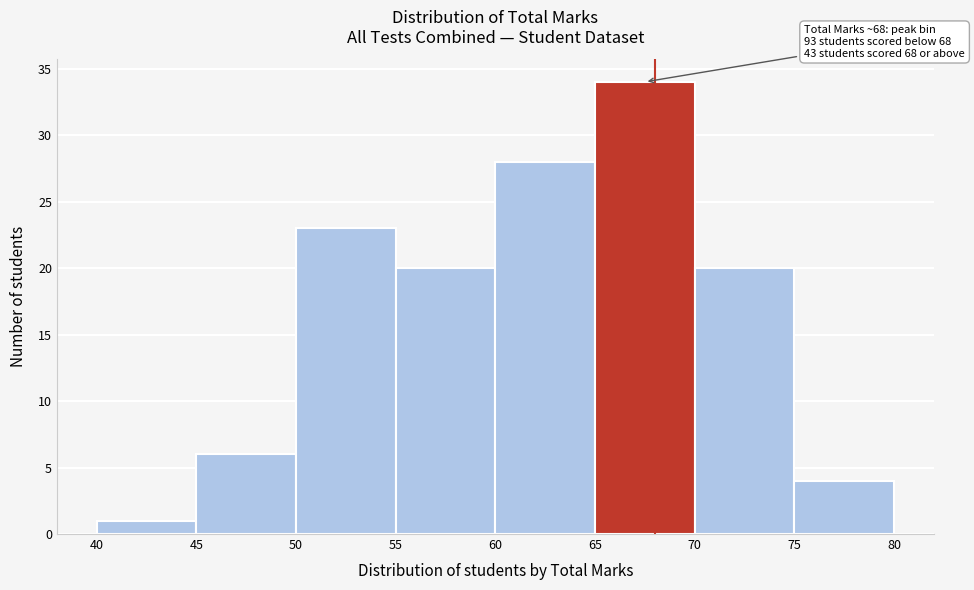

Which range on the x-axis has the tallest bar?

65 to 70